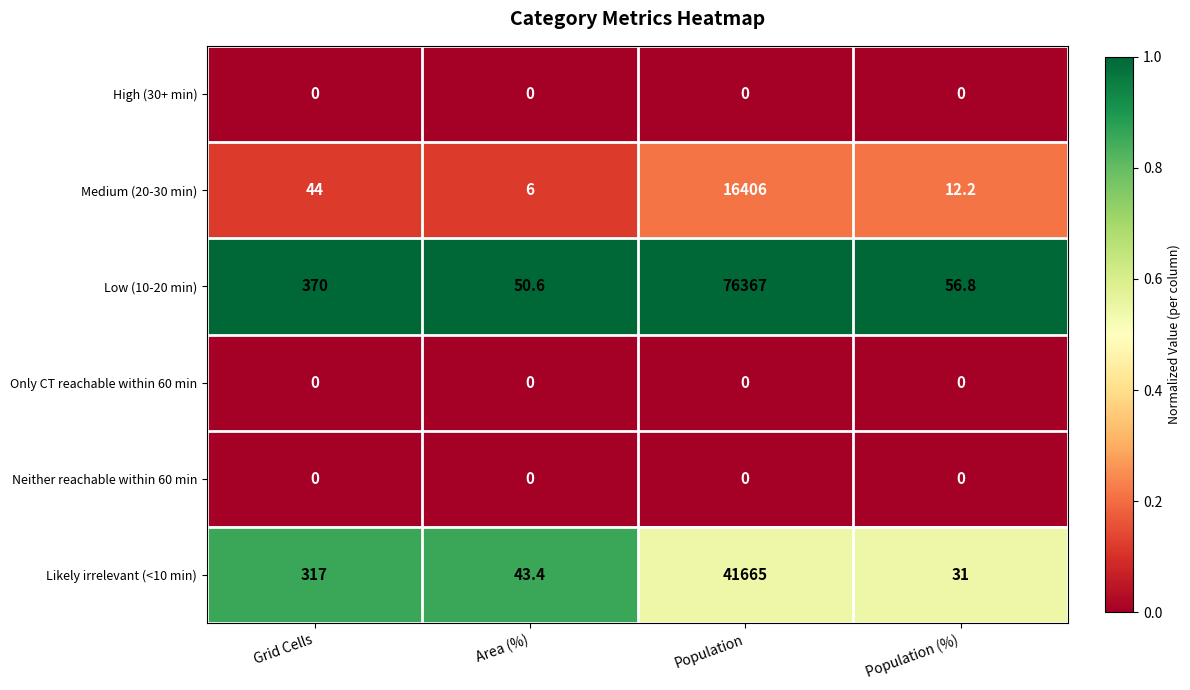

List the labels in order of Medium (20-30 min) value, smallest first.

Area (%), Population (%), Grid Cells, Population